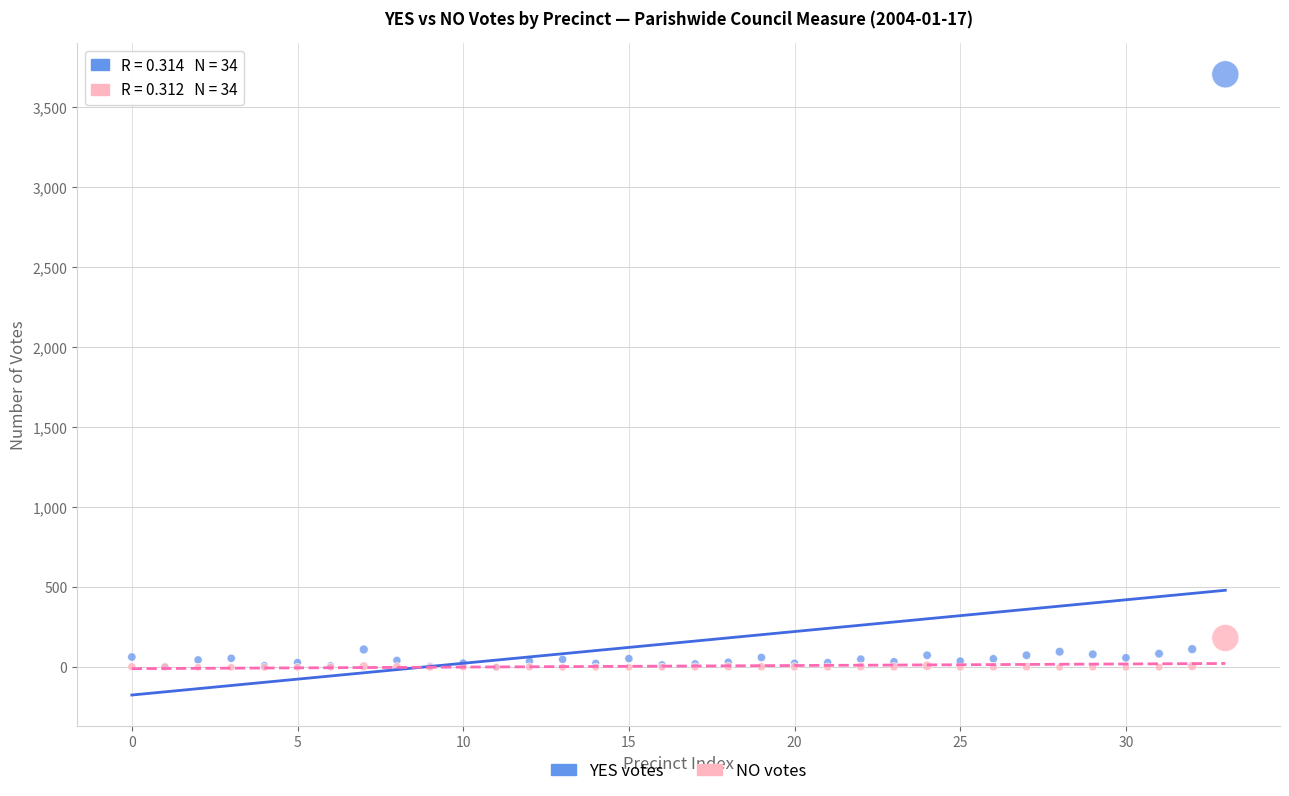

In the YES votes series, what Y value is closest to 1851?

113